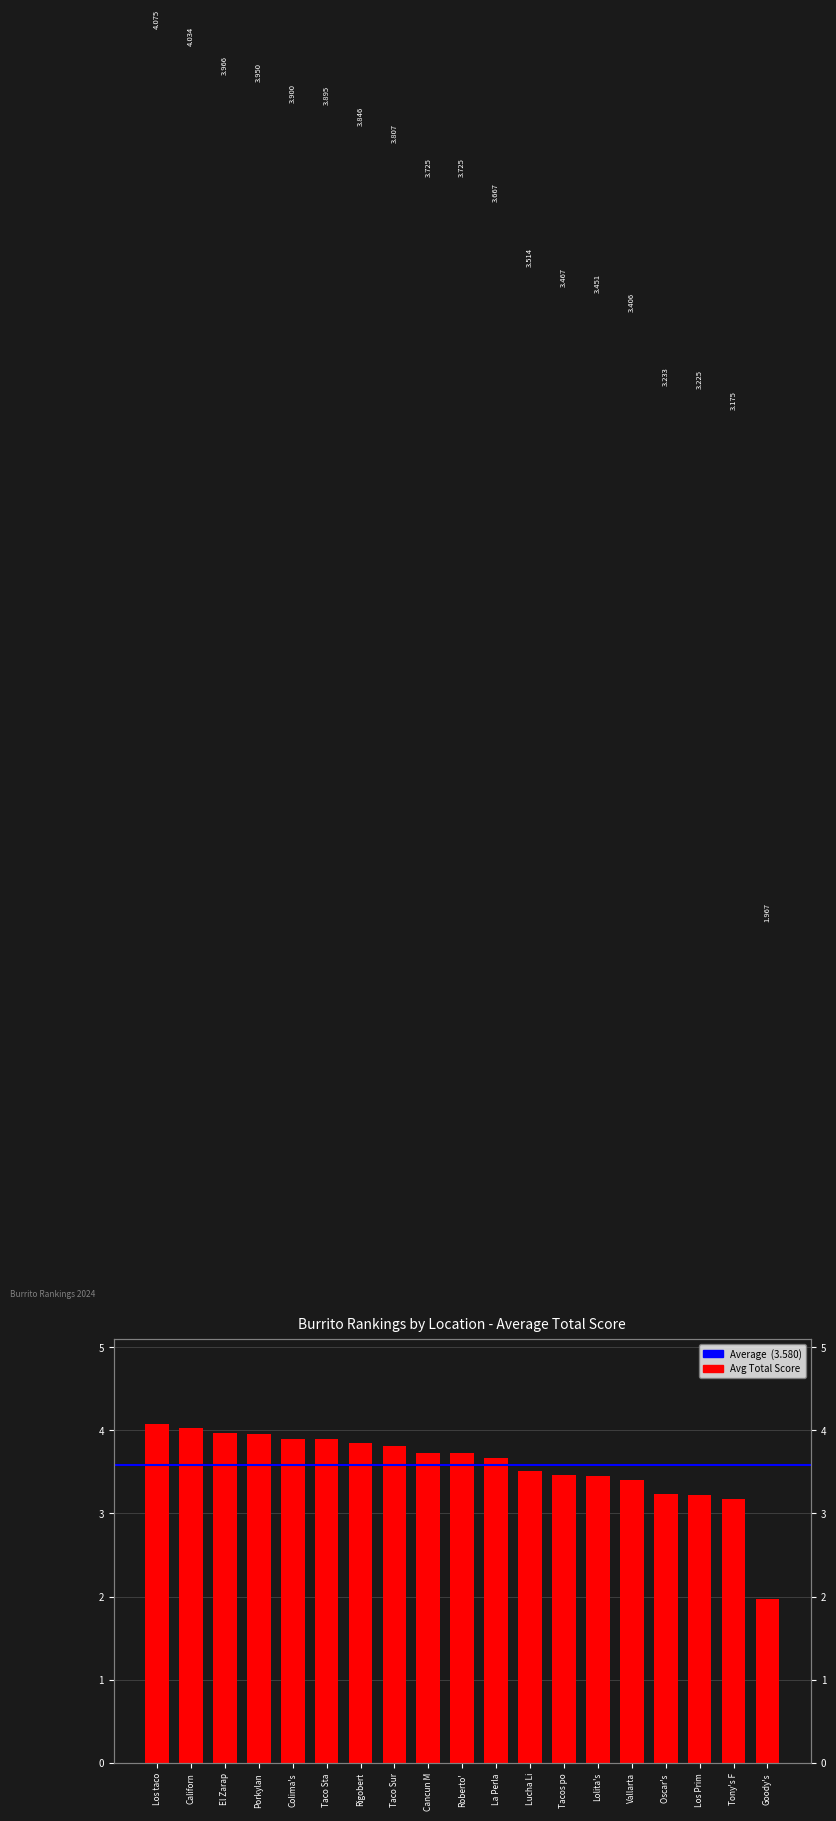

At which category does the chart reach its minimum across all series?

Goody's